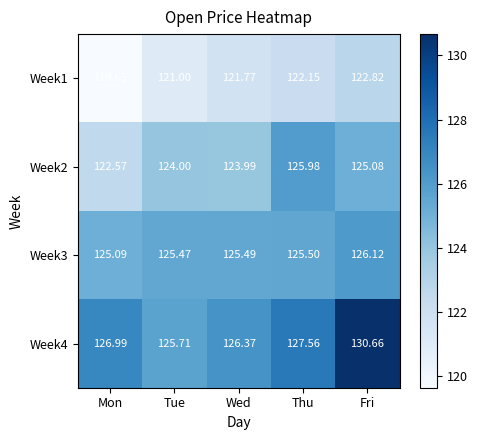

Rank the categories by Week1 value from lowest to highest.

Mon, Tue, Wed, Thu, Fri